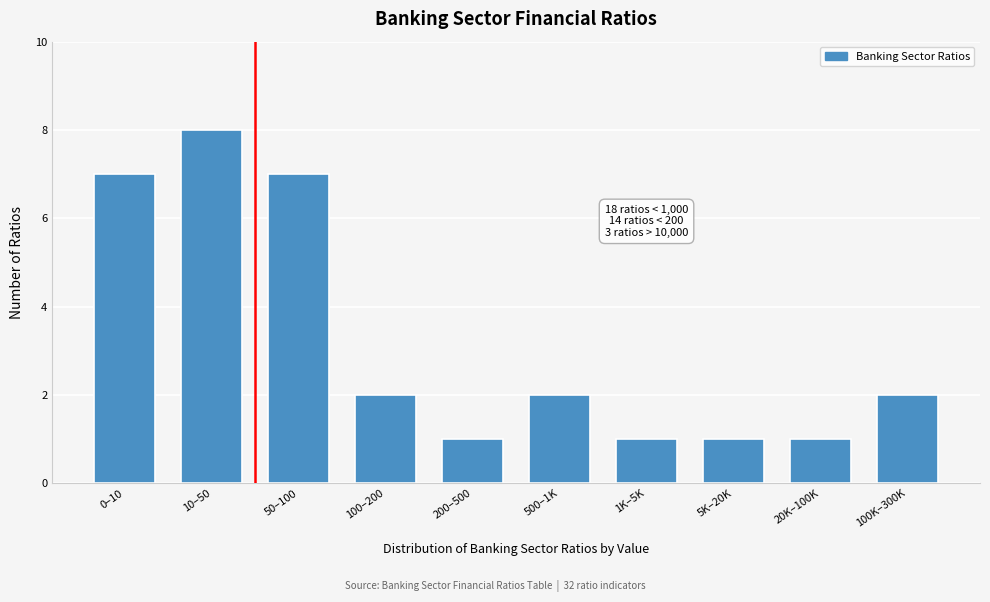

Reading left to right, extract all data points from this chart.

7	8	7	2	1	2	1	1	1	2